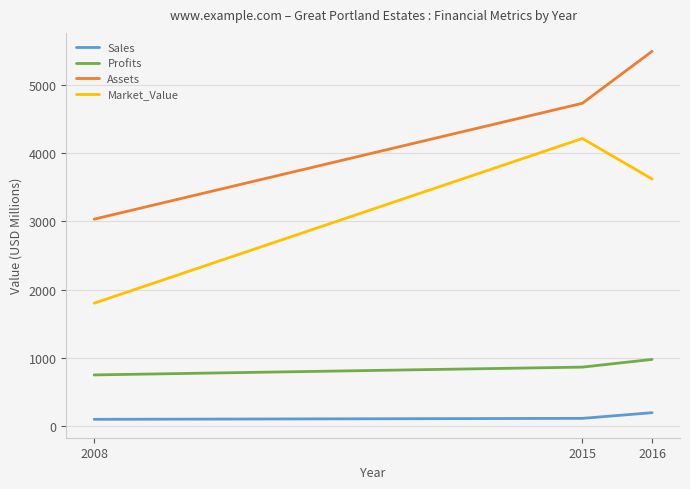

Is it true that Profits equals 750.0 at 2008?

True